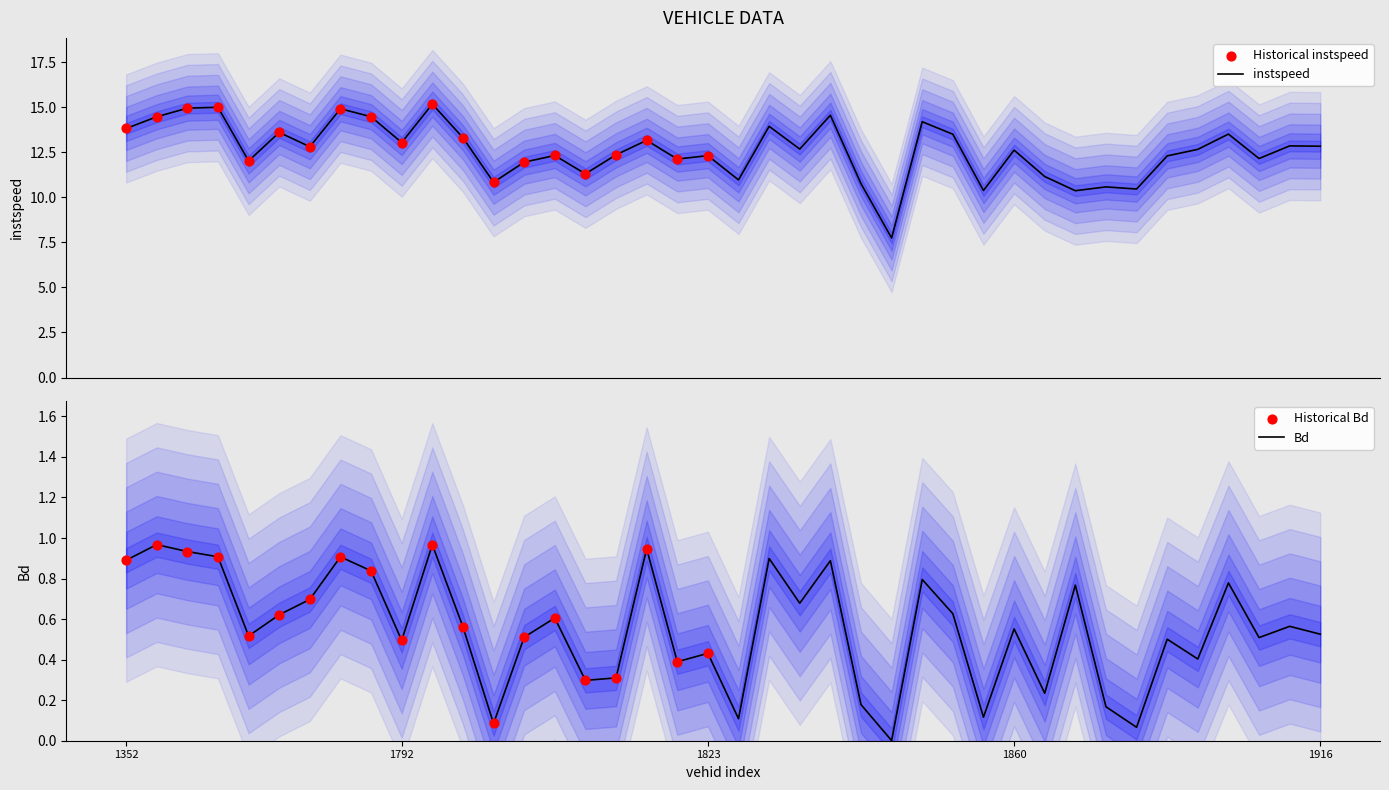

Is the value of instspeed at 1784 greater than the value of Bd at 1841?

Yes